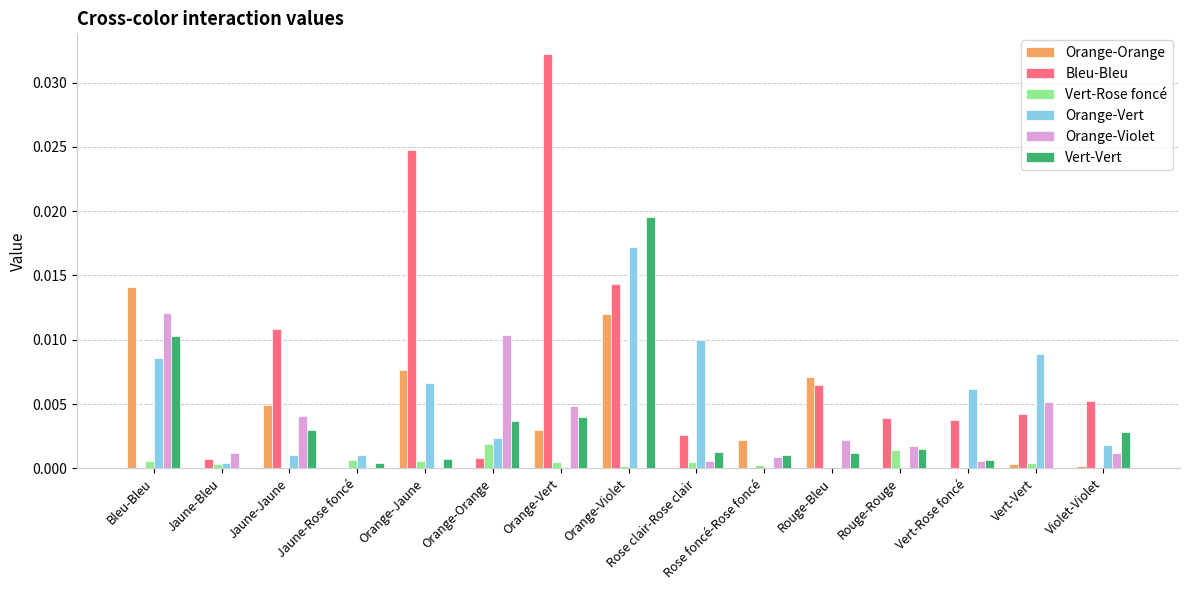

Which label corresponds to the largest value in the chart?

Orange-Vert